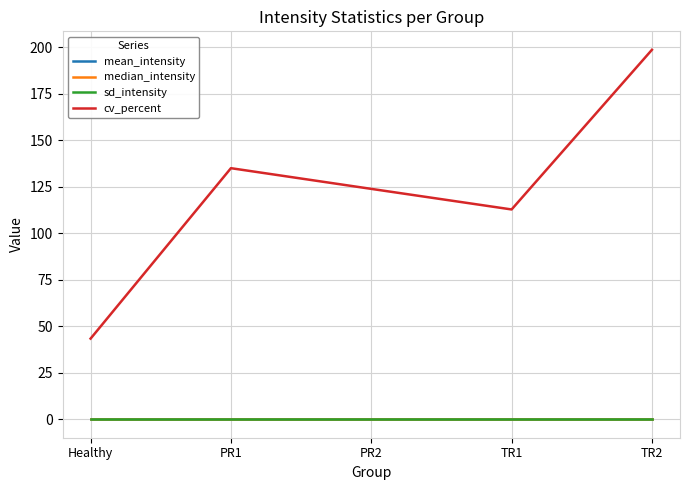

Read the cv_percent value at Healthy.

43.4